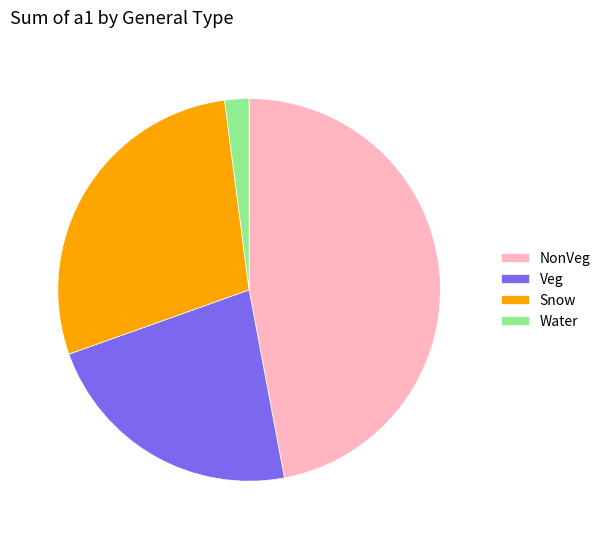

How many segments does this pie chart have?

4